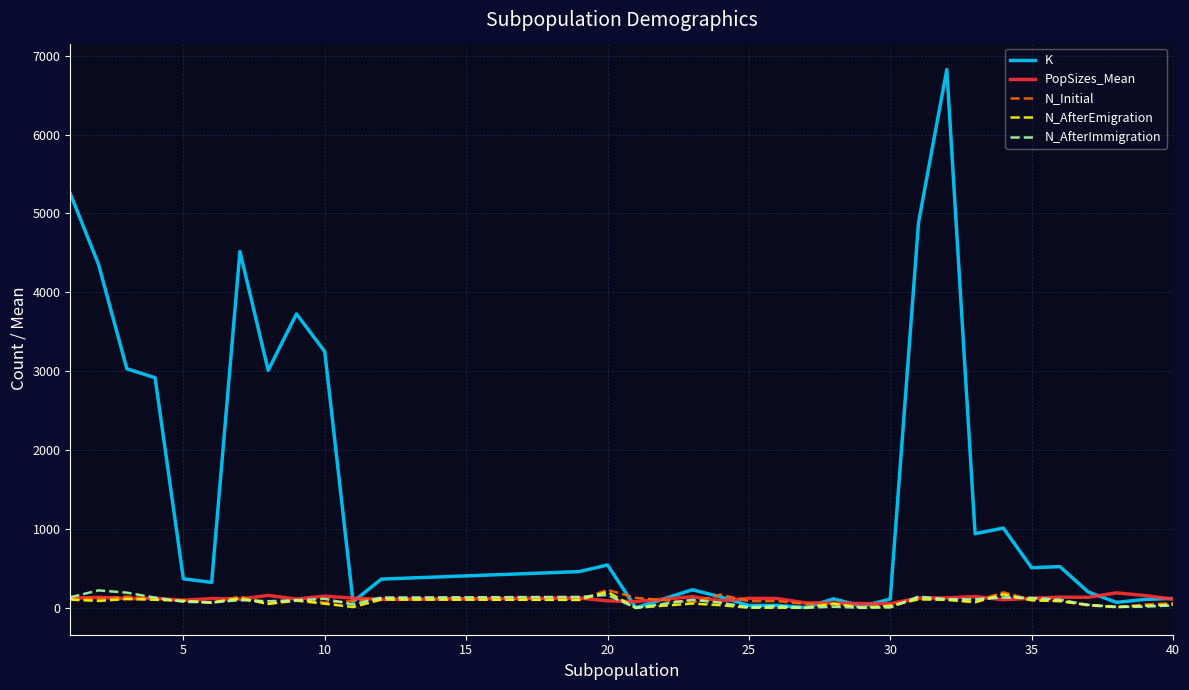

True or false: K and PopSizes_Mean intersect in this chart.

True